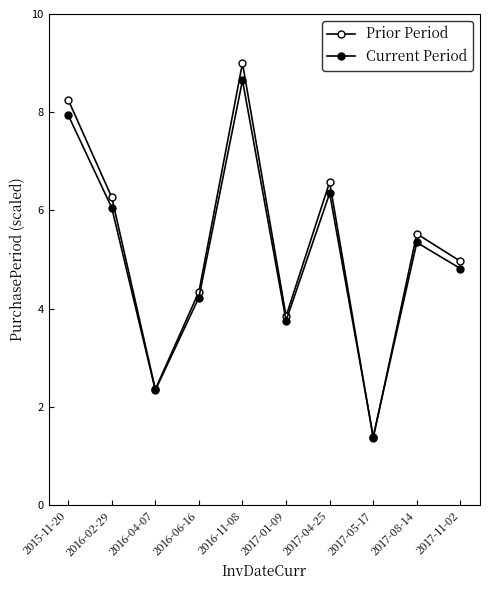

How many categories are shown in the chart?

10